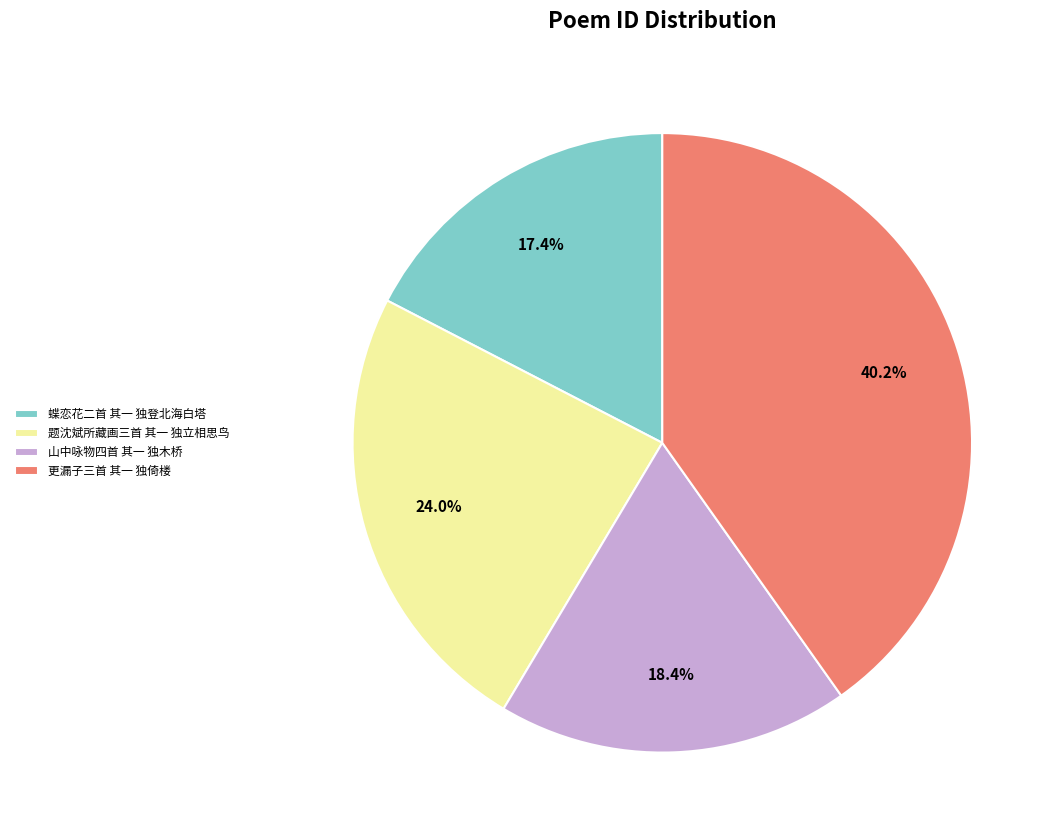

Which has a higher value, 题沈斌所藏画三首 其一 独立相思鸟 or 蝶恋花二首 其一 独登北海白塔?

题沈斌所藏画三首 其一 独立相思鸟